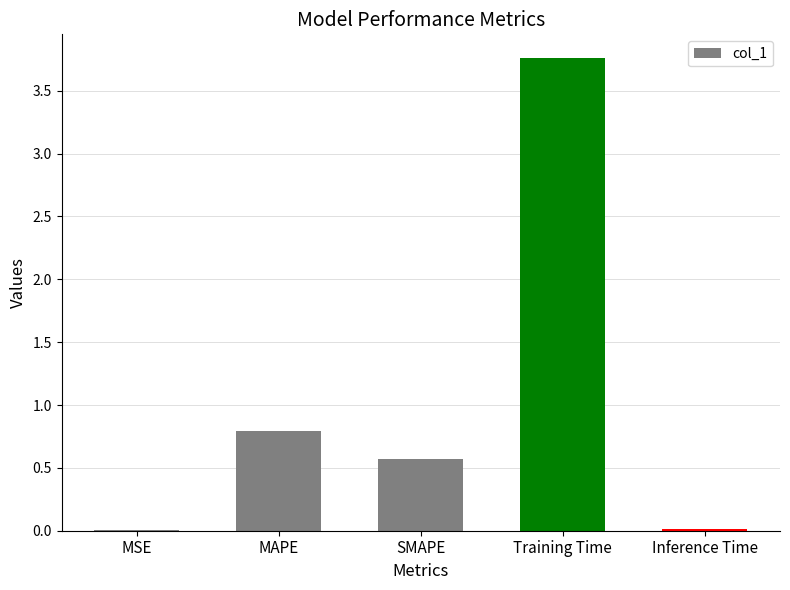

What is the sum of all values?

5.2